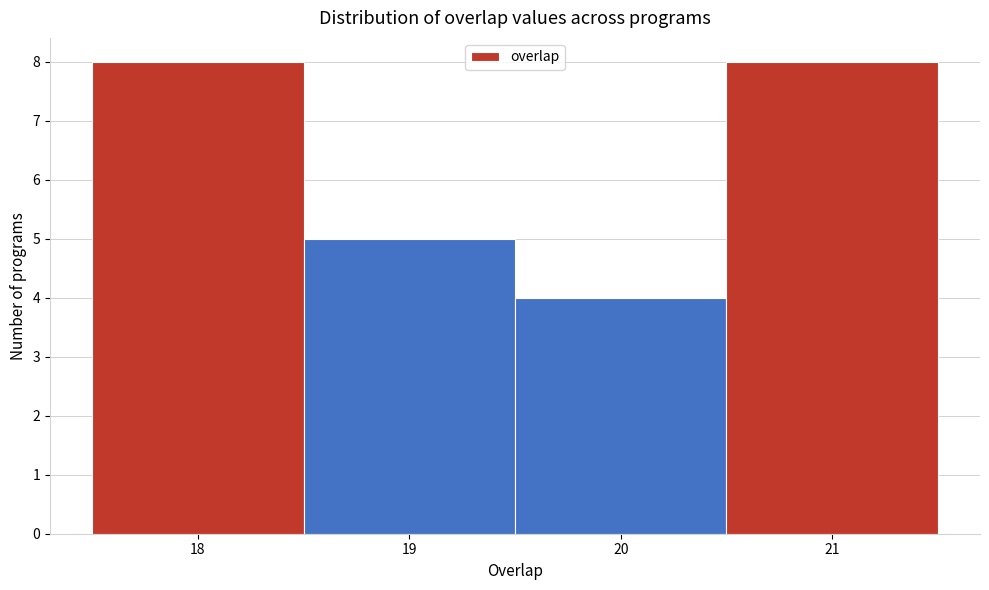

How tall is the bar that spans 19.5 to 20.5 on the x-axis? The values are not printed on the chart, so give them approximately, as read against the axis.

4